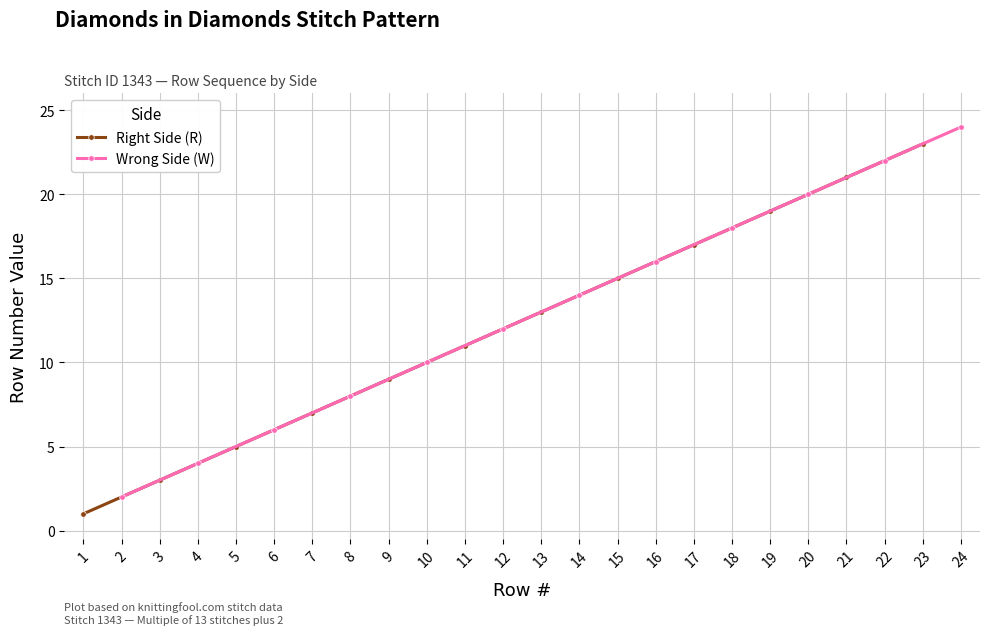

The value of Wrong Side (W) at 10 is 7. True or false?

False